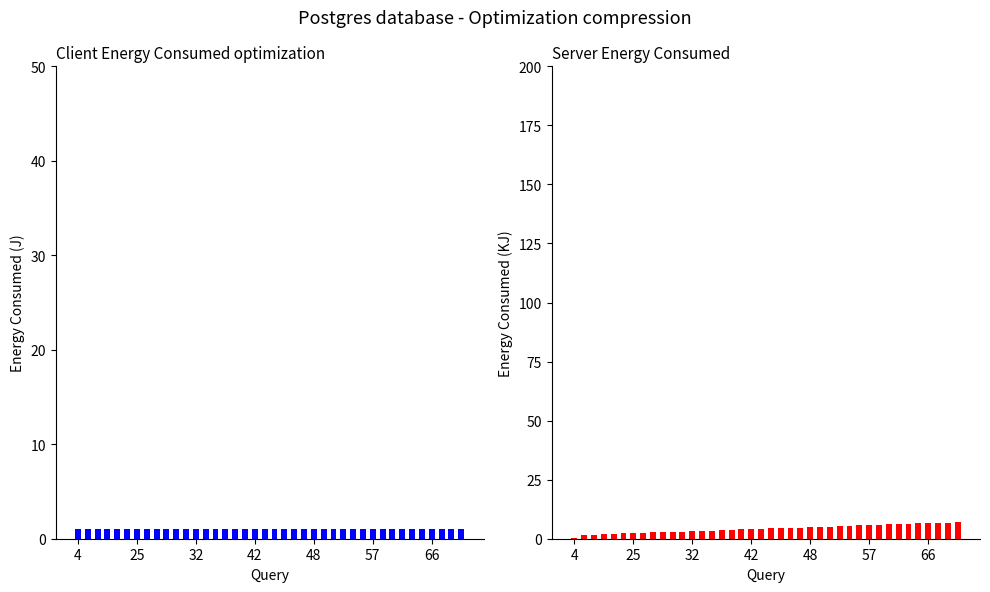

Reading left to right, list all the values displayed in this chart.

concept_1: 1.0	1.0	1.0	1.0	1.0	1.0	1.0	1.0	1.0	1.0	1.0	1.0	1.0	1.0	1.0	1.0	1.0	1.0	1.0	1.0	1.0	1.0	1.0	1.0	1.0	1.0	1.0	1.0	1.0	1.0	1.0	1.0	1.0	1.0	1.0	1.0	1.0	1.0	1.0	1.0
concept_1 (KJ): 0.4	1.5	1.7	1.8	2.0	2.3	2.5	2.6	2.7	2.8	2.9	3.0	3.2	3.3	3.4	3.5	3.9	4.0	4.2	4.3	4.4	4.5	4.6	4.7	4.8	5.0	5.1	5.3	5.4	5.6	5.7	5.9	6.2	6.3	6.4	6.5	6.6	6.7	6.8	6.9